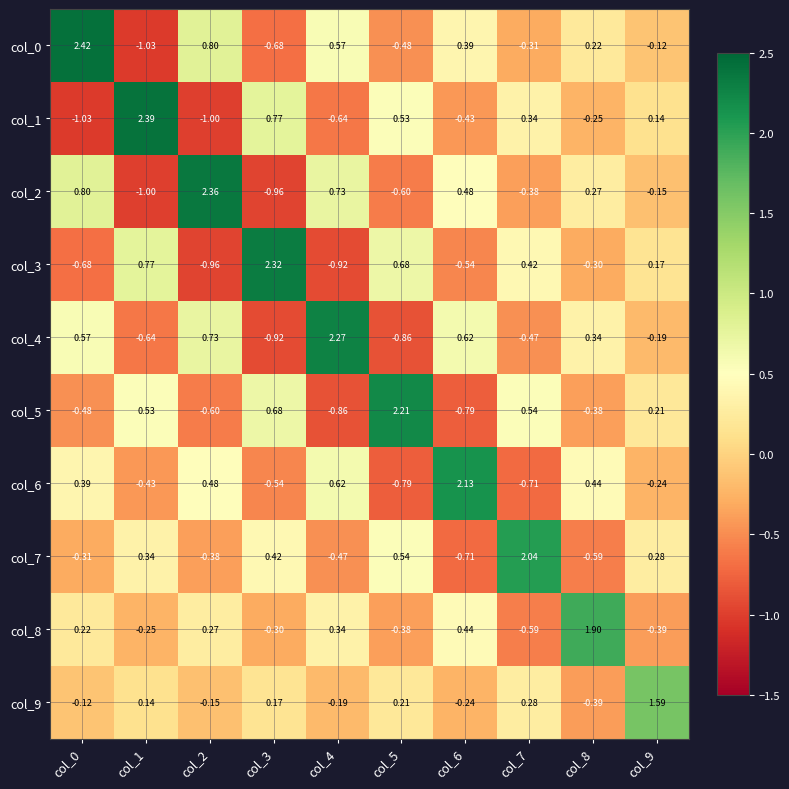

Is the value of col_3 at col_9 greater than the value of col_9 at col_8?

Yes